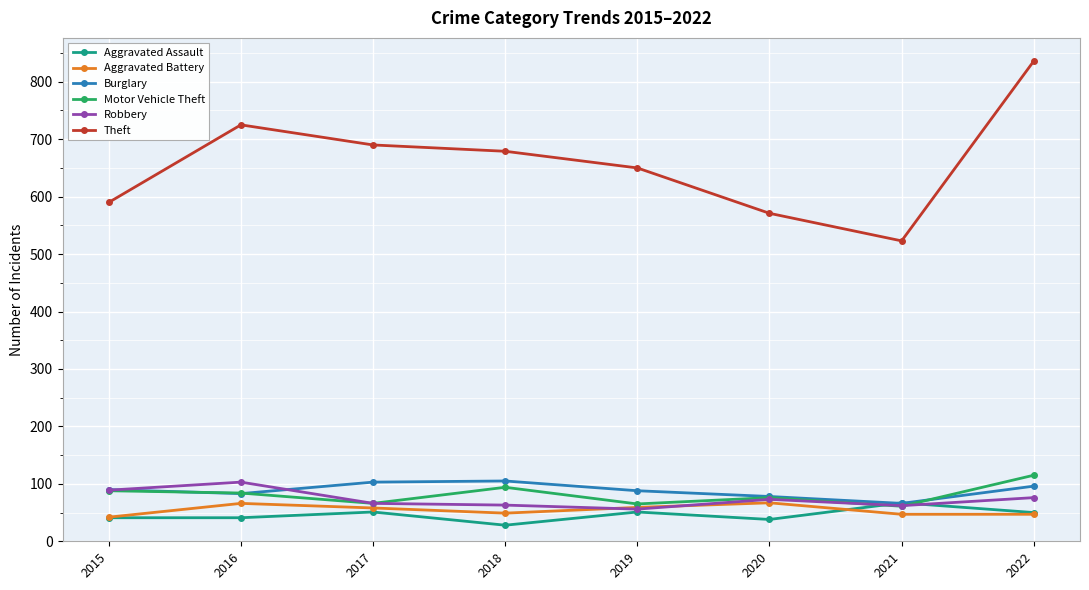

True or false: Burglary and Theft intersect in this chart.

False